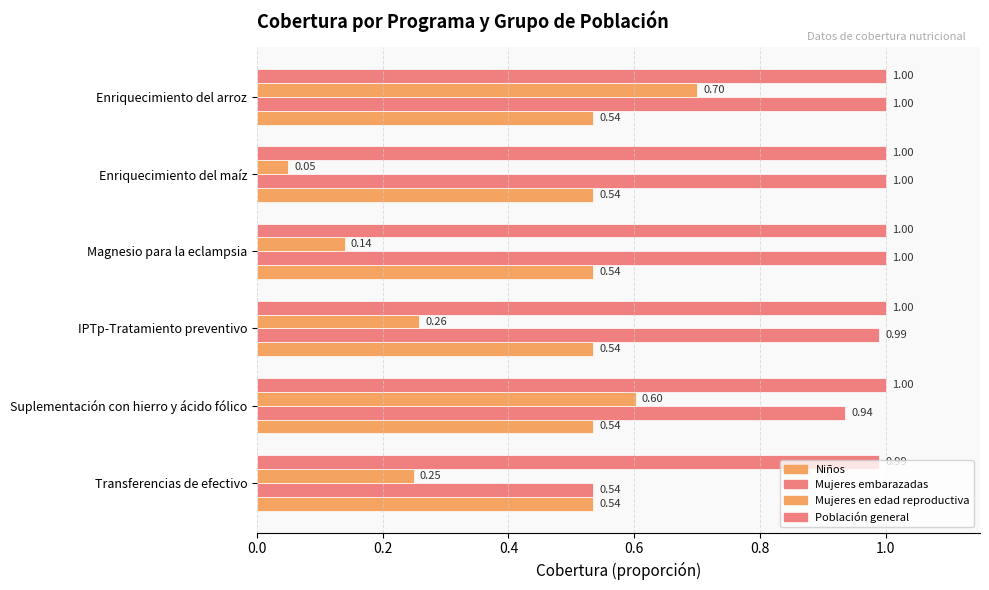

What is the value of the Mujeres en edad reproductiva bar at the 1st from the left?

0.2